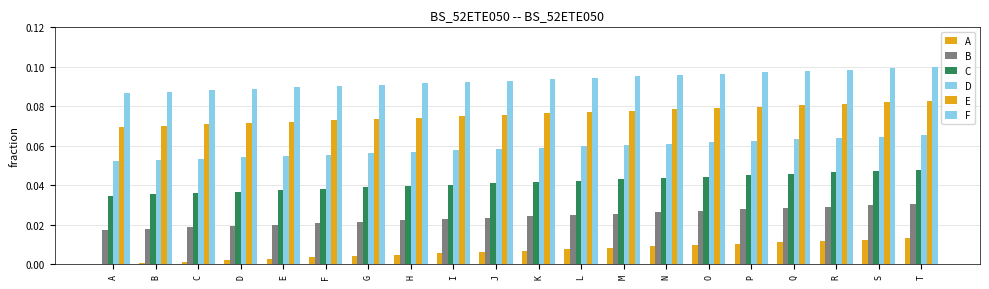

How many groups of bars are there?

20